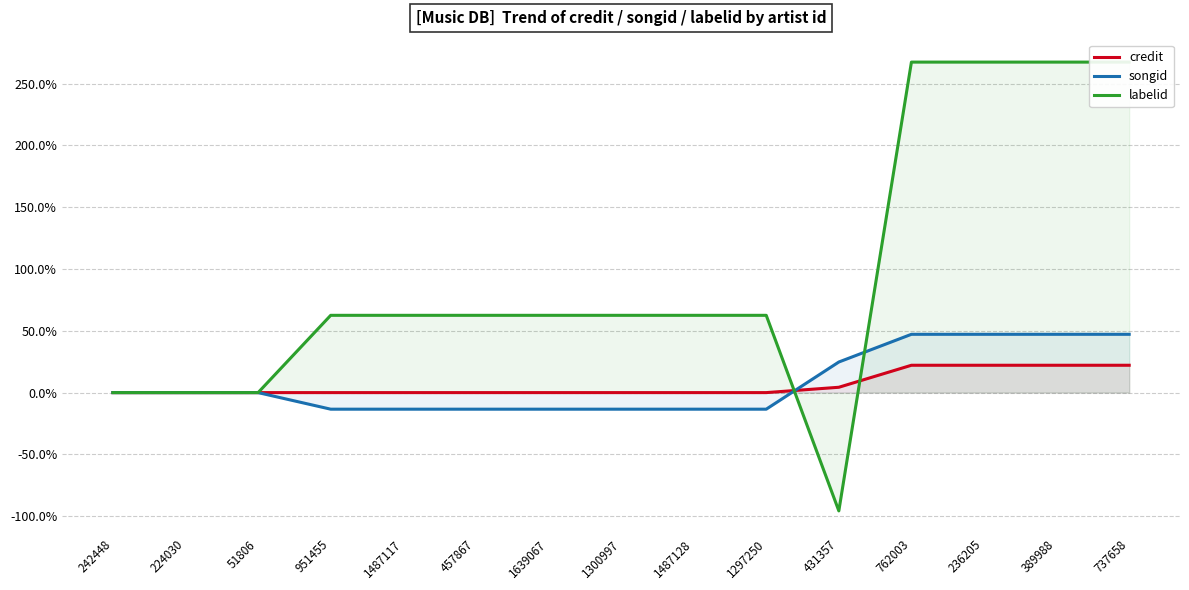

True or false: labelid has more than 2 interior local peaks.

False